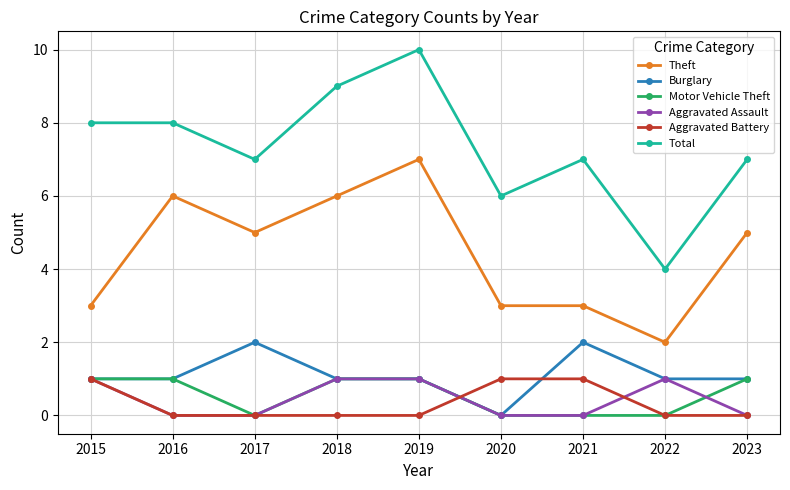

Which series has the widest spread of values?

Total